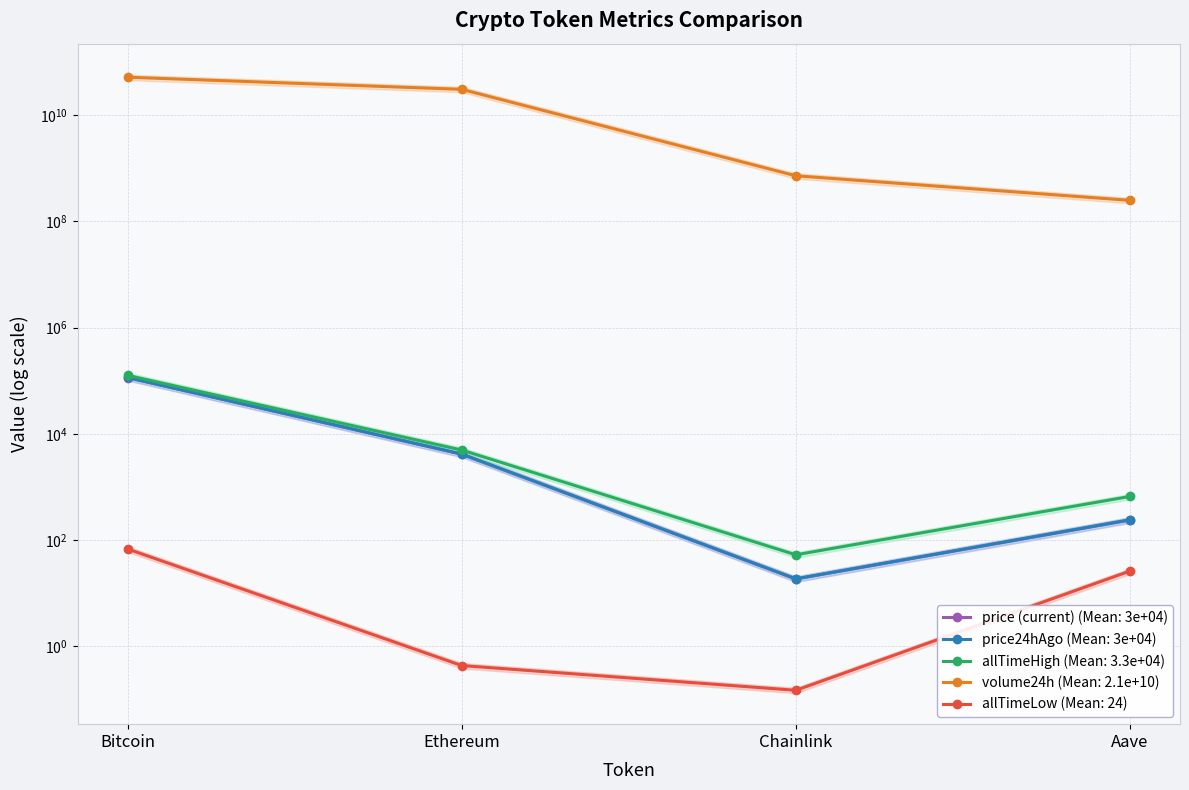

Reading left to right, extract all data points from this chart.

Bitcoin: Bitcoin=114544.0	Ethereum=4127.3	Chainlink=18.5	Aave=237.8
price24hAgo: Bitcoin=114900.0	Ethereum=4158.1	Chainlink=18.6	Aave=240.5
volume24h: Bitcoin=51769611706.0	Ethereum=30614254846.0	Chainlink=721447131.0	Aave=248557765.0
allTimeHigh: Bitcoin=126080.0	Ethereum=4946.1	Chainlink=52.7	Aave=661.7
allTimeLow: Bitcoin=67.8	Ethereum=0.4	Chainlink=0.1	Aave=26.0